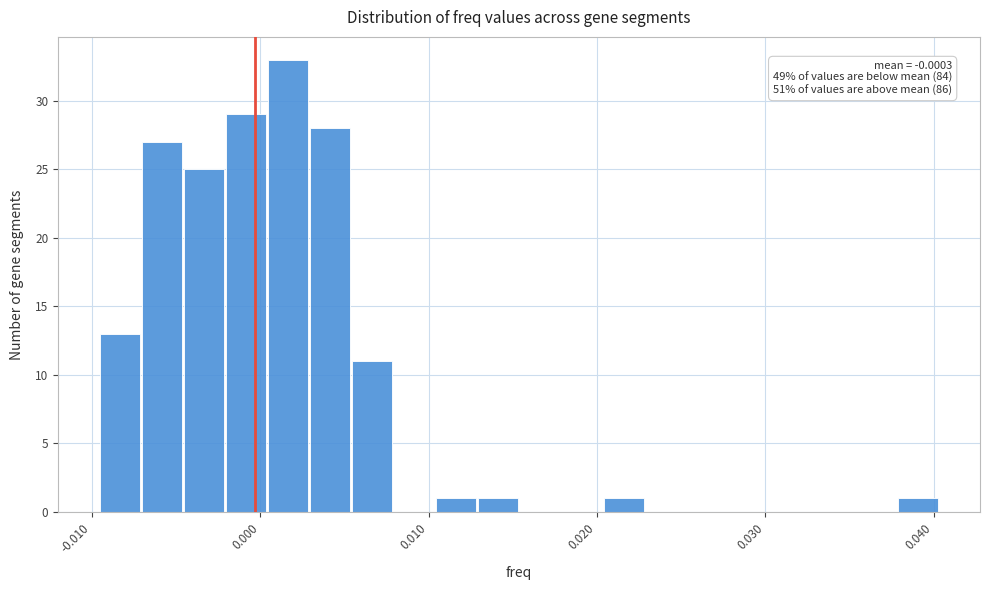

Read against the x-axis, roughly where is the centre of the tallest bar?

0.002